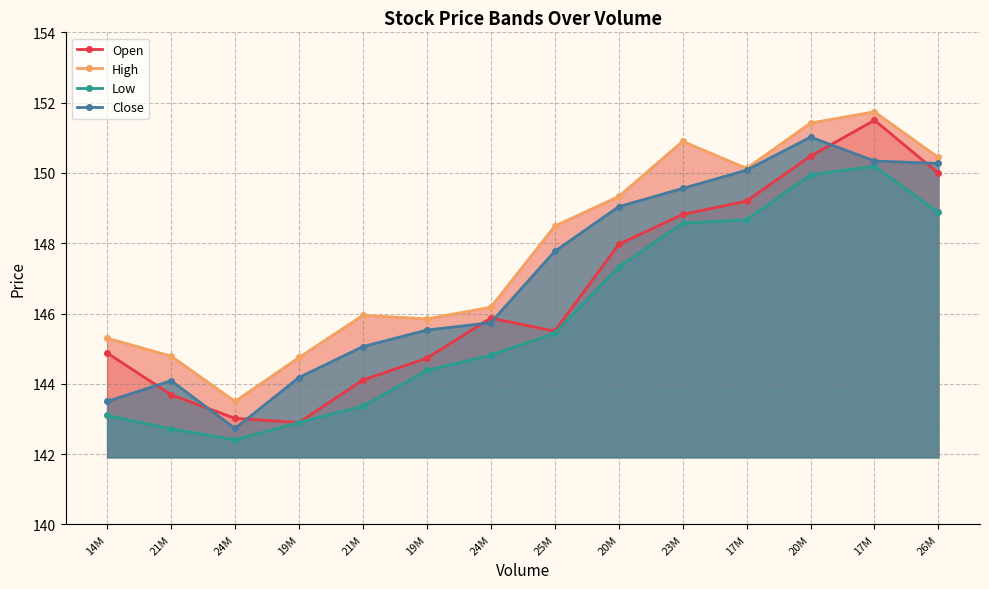

What is the average value of the Open series?

146.6